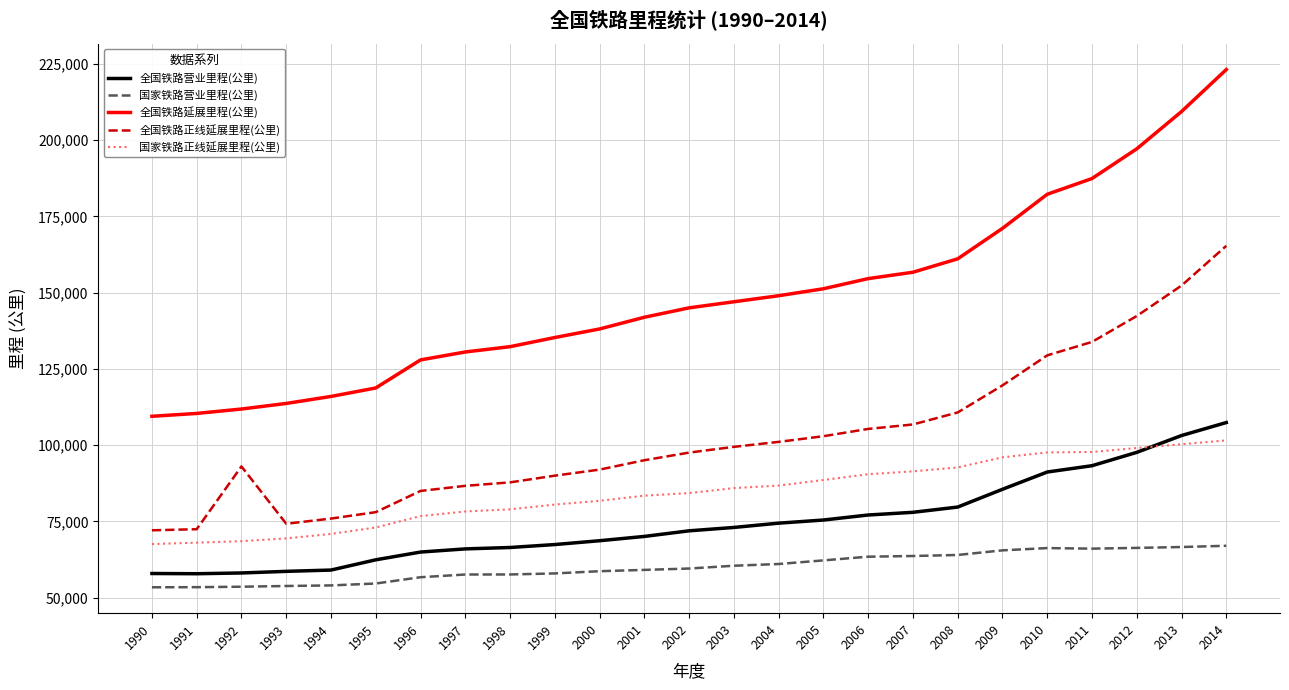

Which series has the largest total across all categories?

全国铁路延展里程(公里)